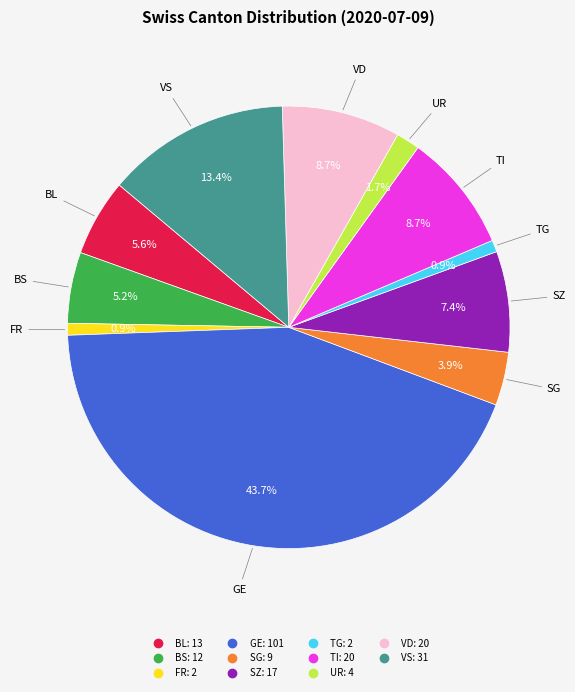

Does any single category account for the majority?

No